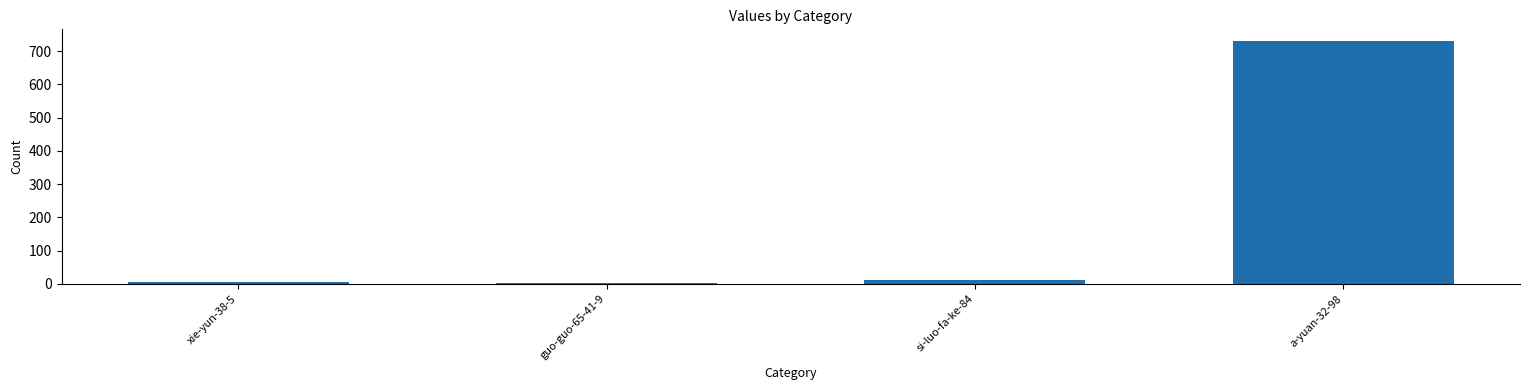

Is it true that the value at a-yuan-32-98 is 729?

True